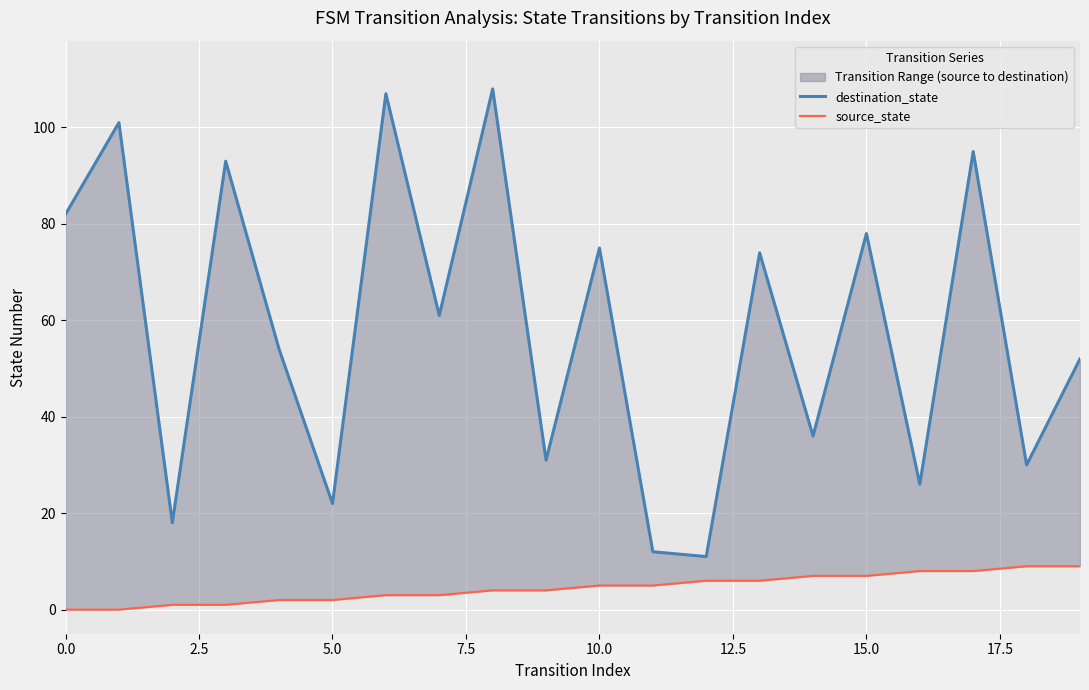

How many data points in destination_state are less than 61?

10